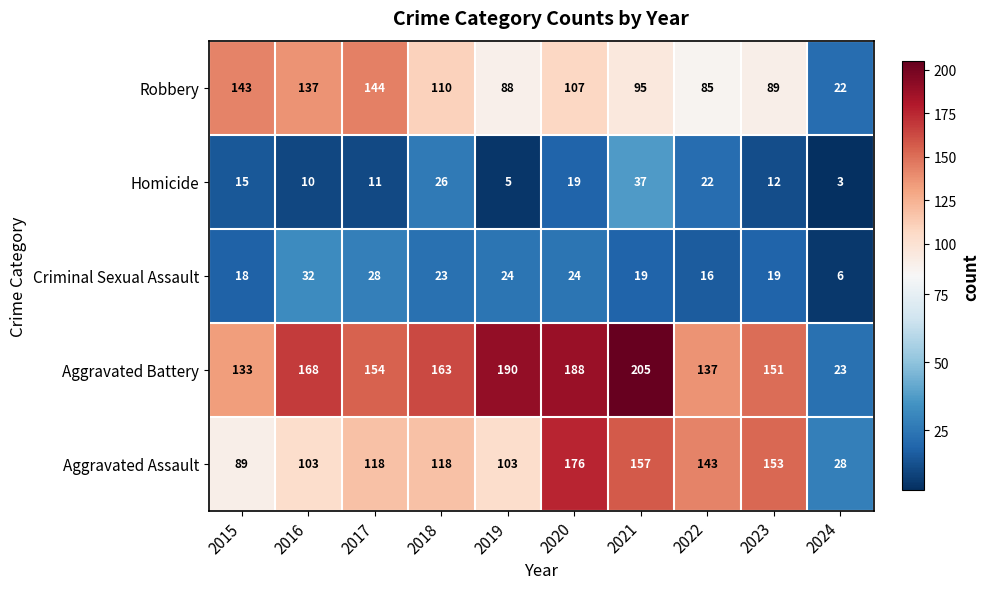

At which category is the sum across all series the highest?

2020